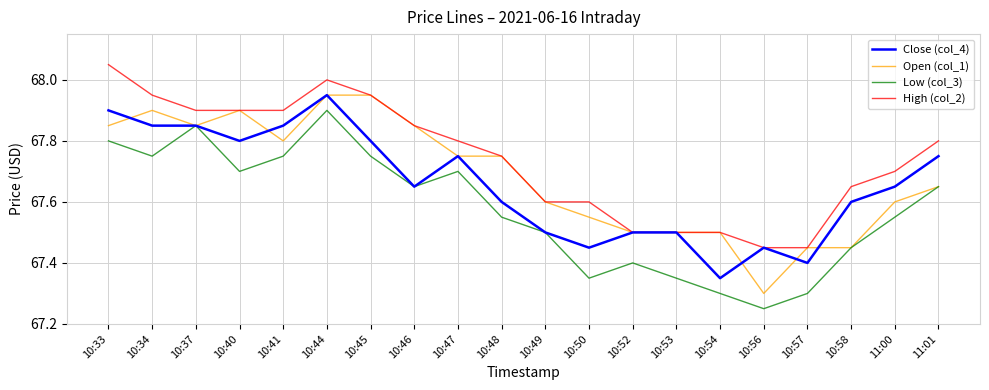

True or false: Open (col_1) has more than 1 interior local peaks.

True